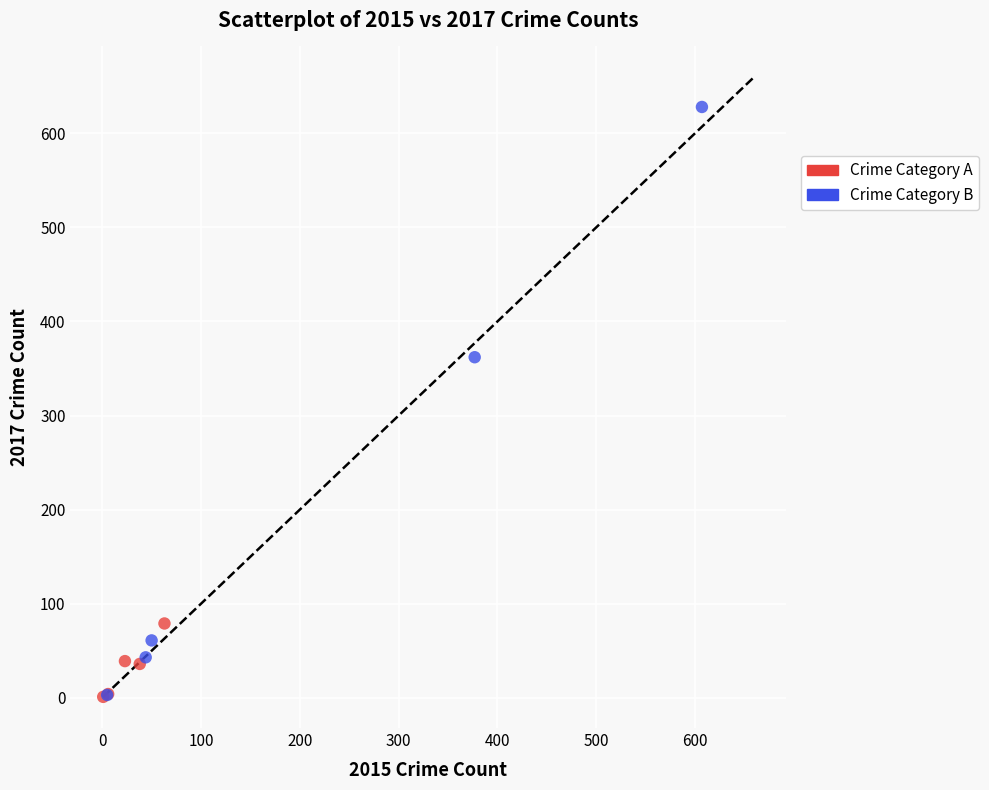

Which series reaches the maximum Y coordinate?

Crime Category B